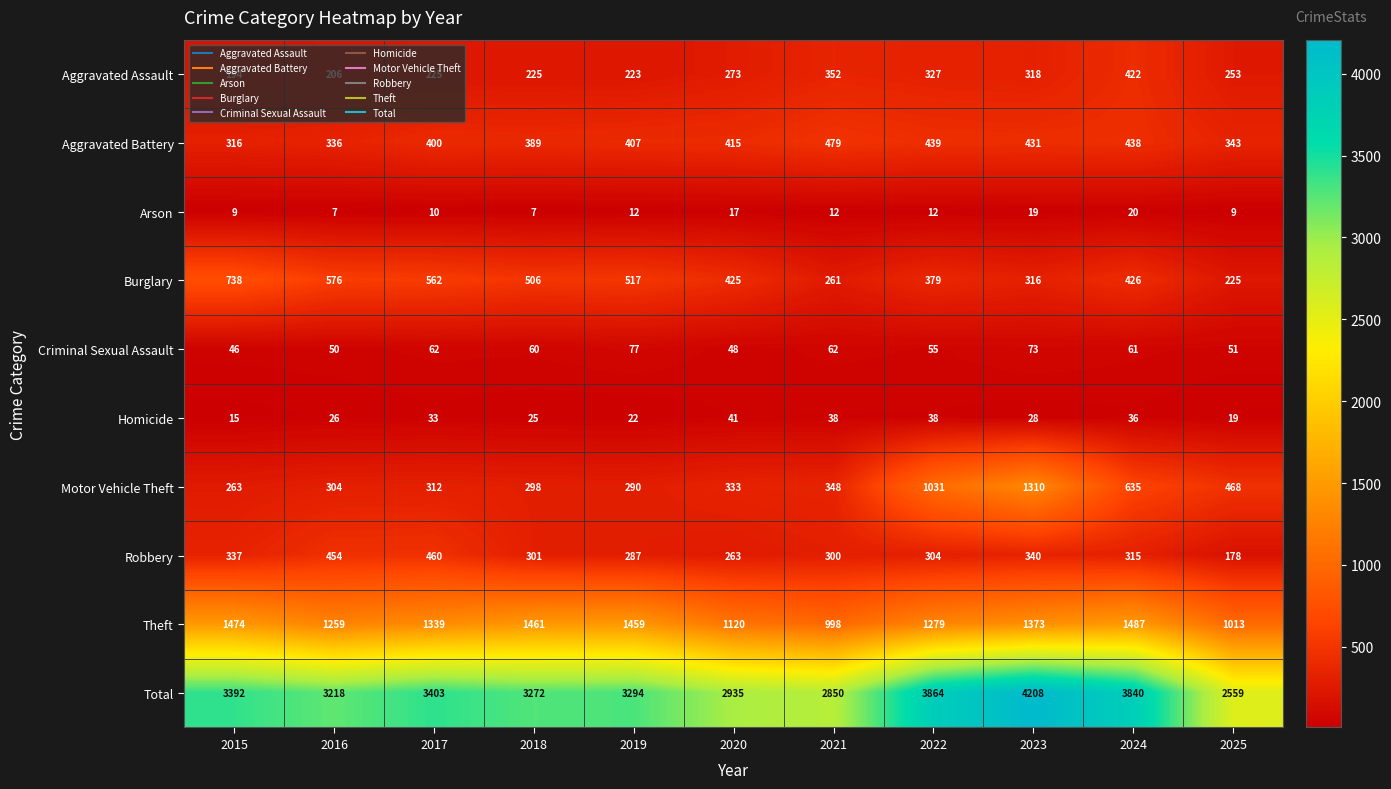

Which category has the highest value across all series?

2023